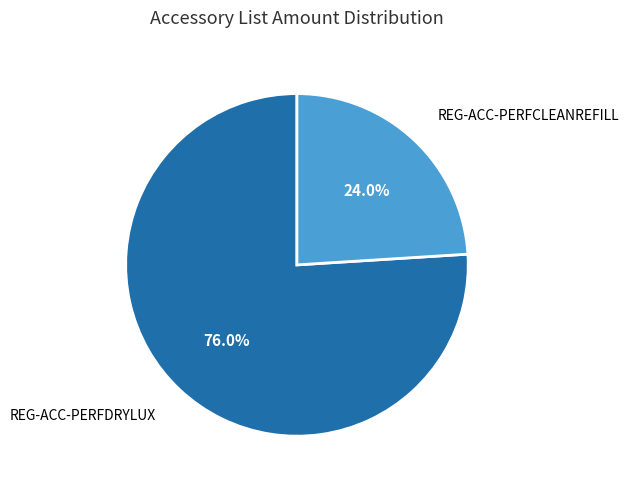

Count the number of slices in the pie.

2